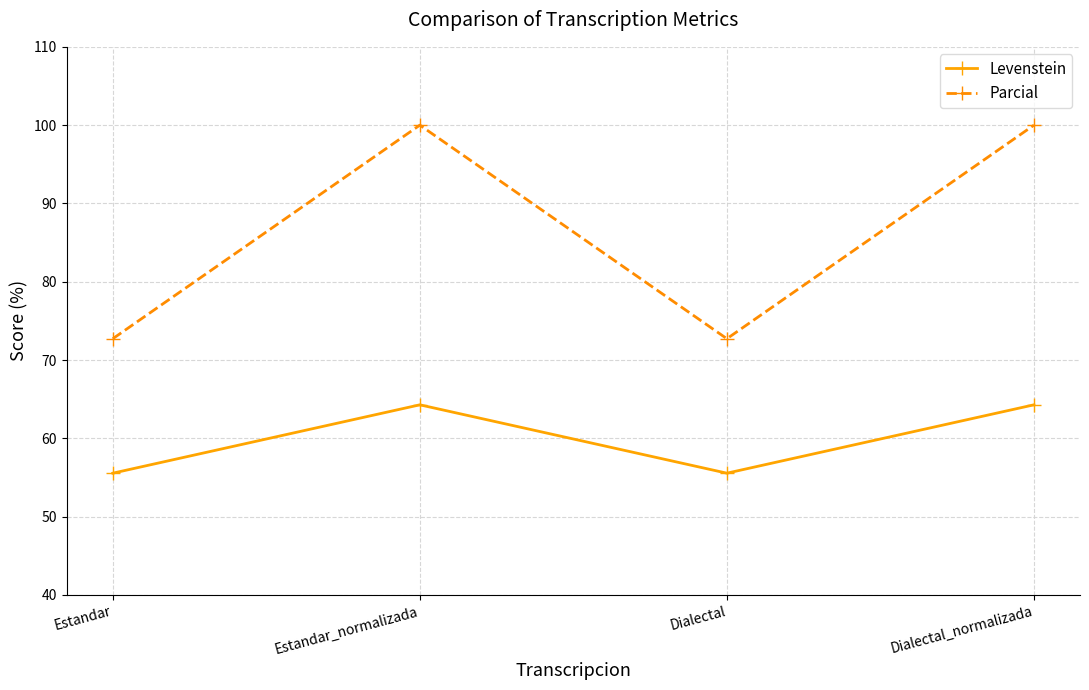

What is the average value of the Levenstein series?

59.9